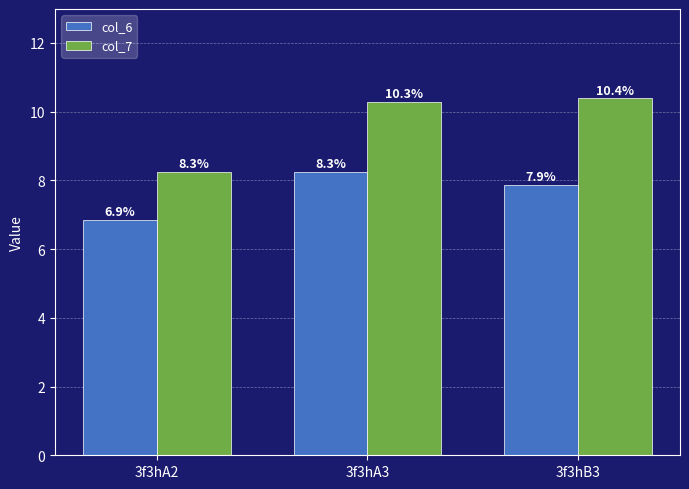

What value does the col_6 series have at 3f3hB3?

7.9